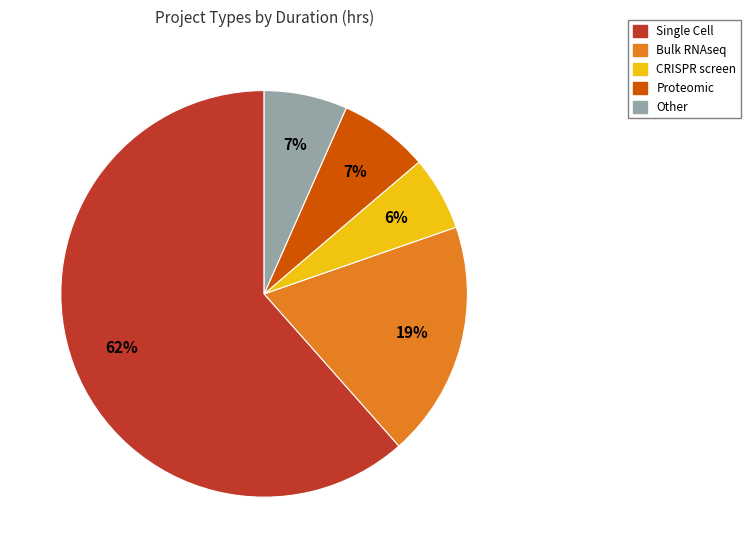

Which slice represents more than half of the pie?

Single Cell